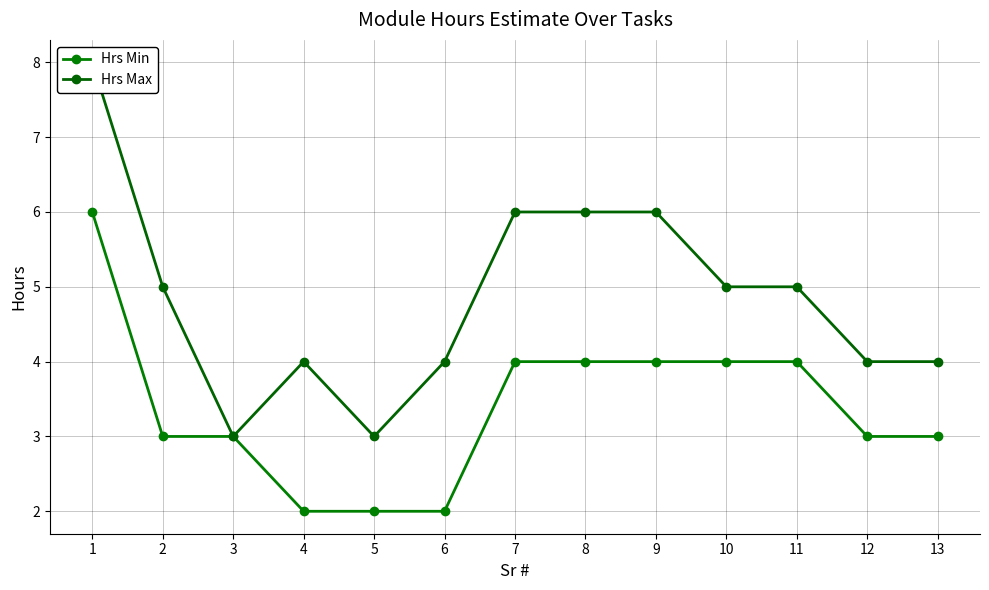

Which category has the highest value across all series?

1